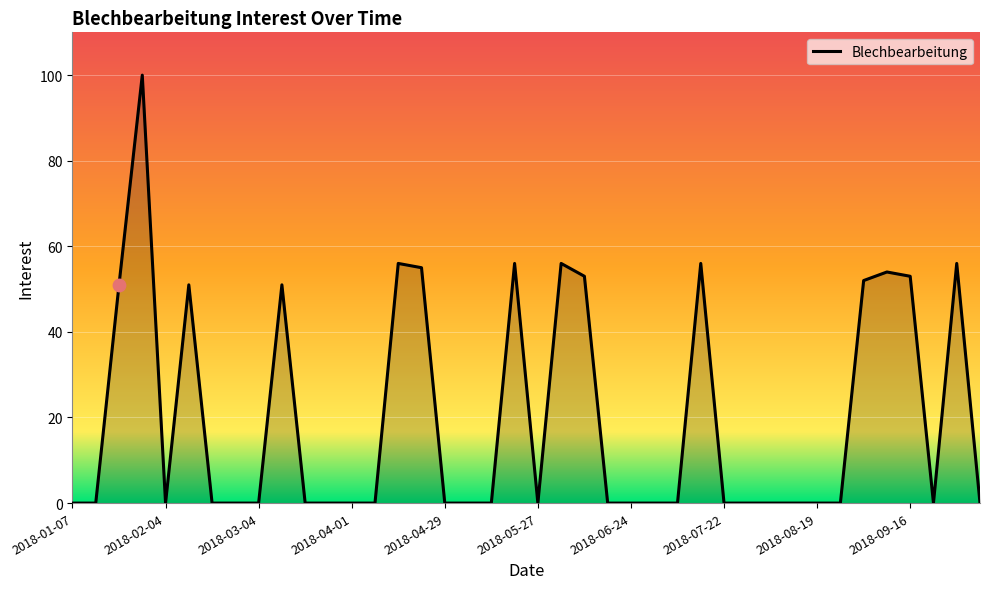

What is the greatest value displayed?

100